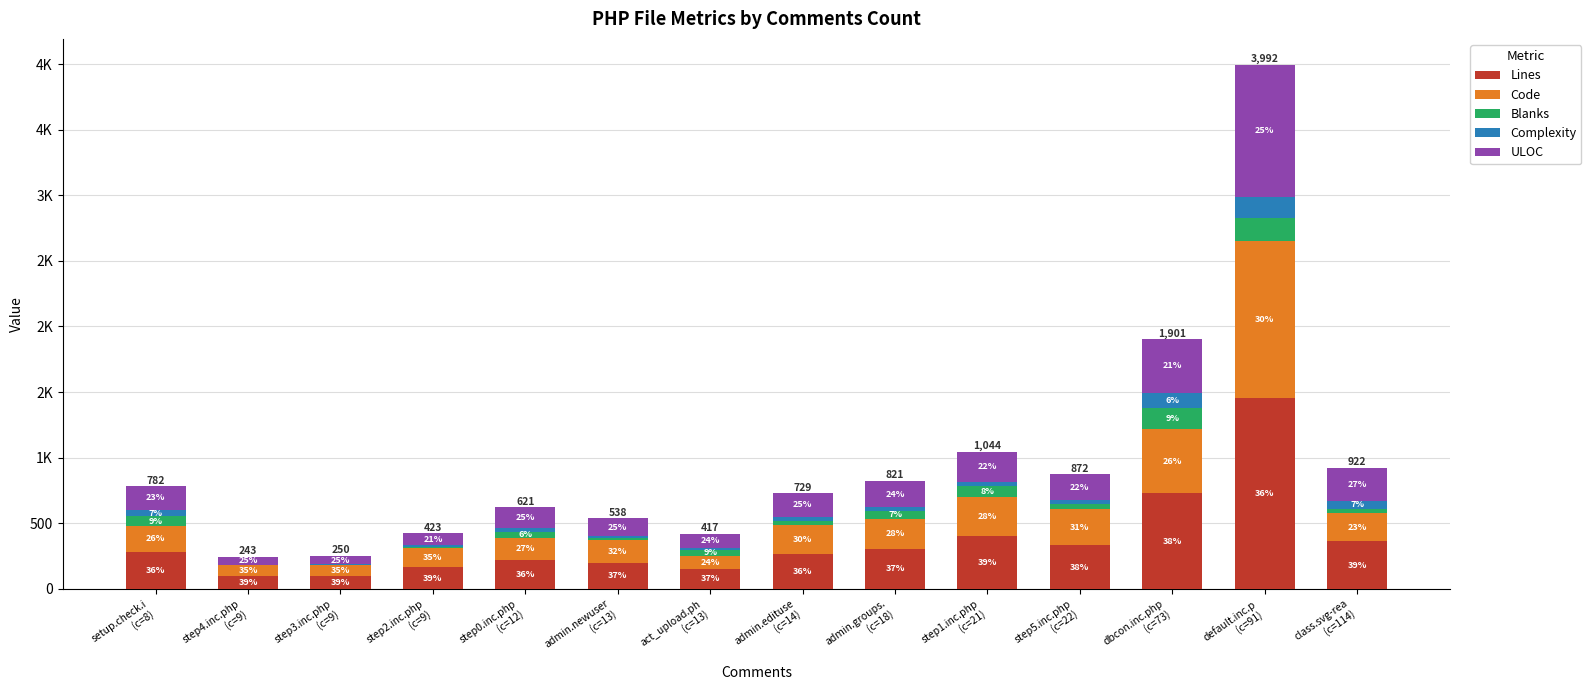

Are the bars horizontal?

No